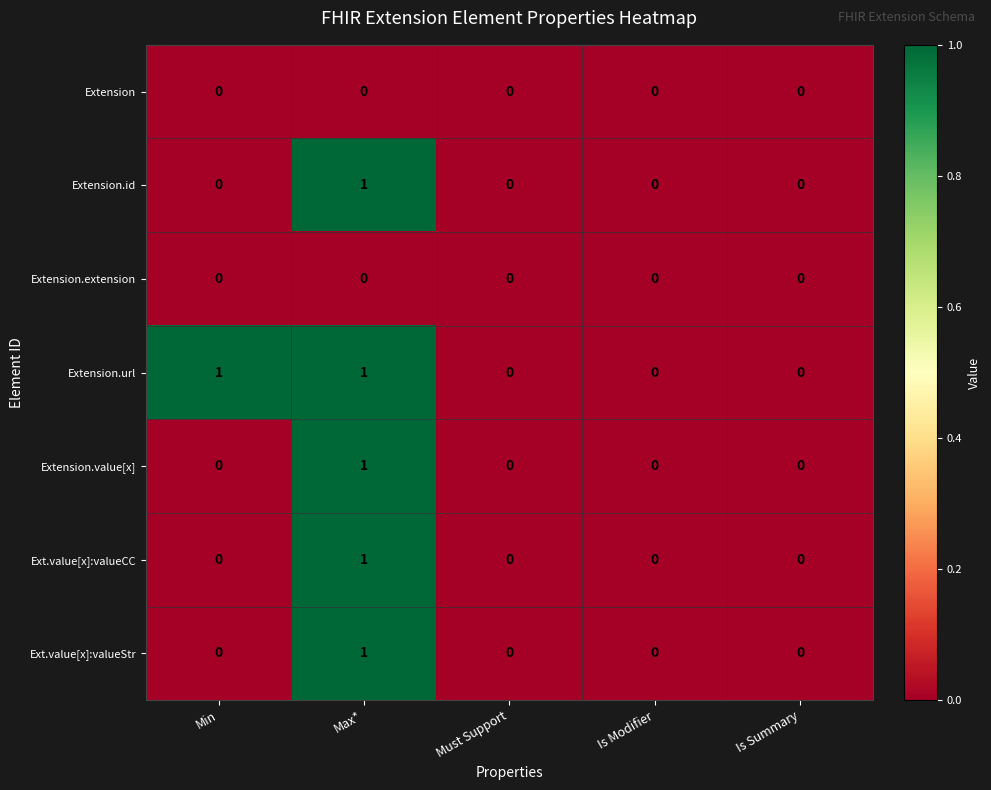

The value of Extension.id at Min is 0. True or false?

True